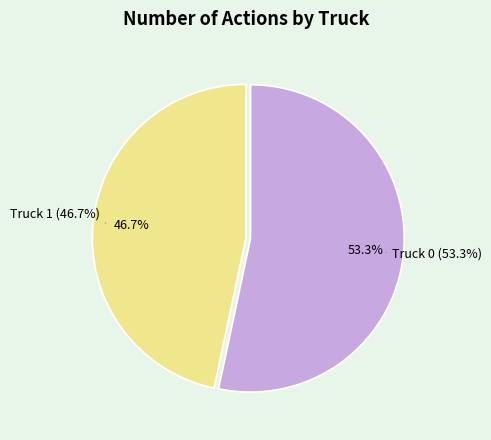

True or false: Truck 1 accounts for 47% of the total.

True